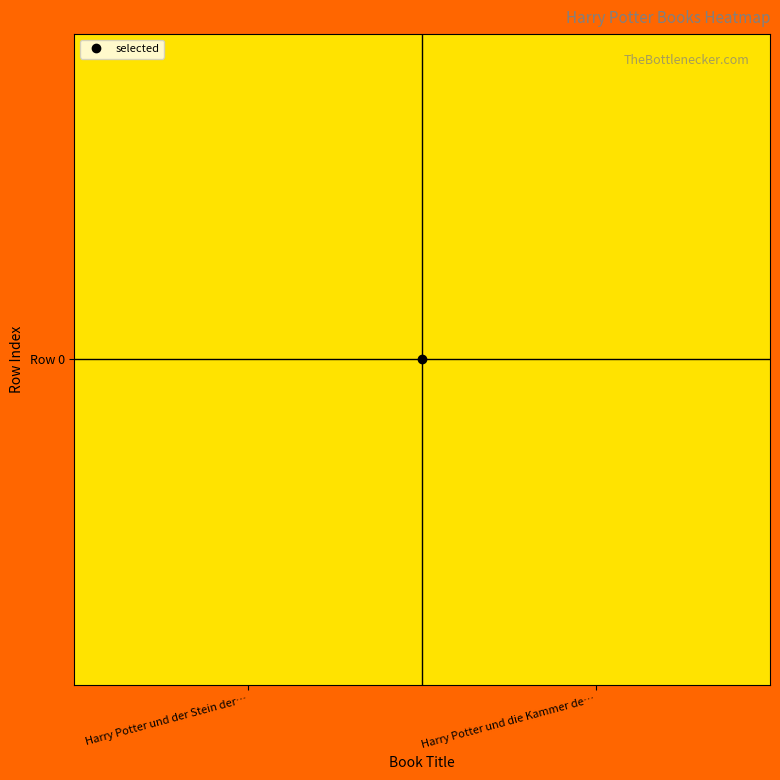

Reading left to right, extract all data points from this chart.

Harry Potter und der Stein der…=0.3	Harry Potter und die Kammer de…=0.7